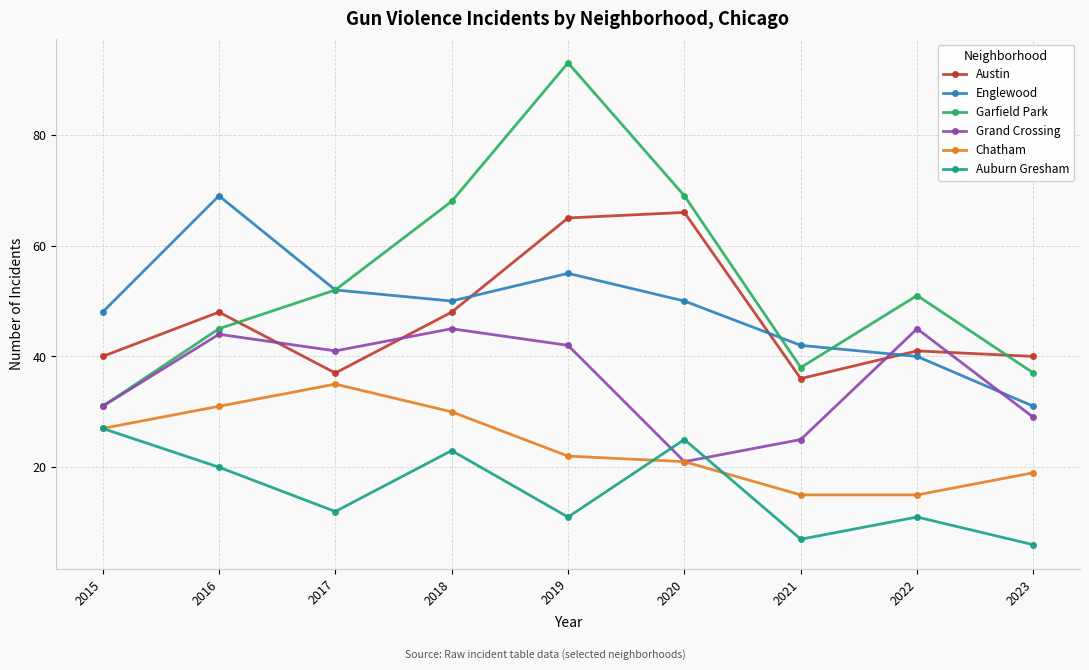

True or false: Austin has more than 0 interior local peaks.

True